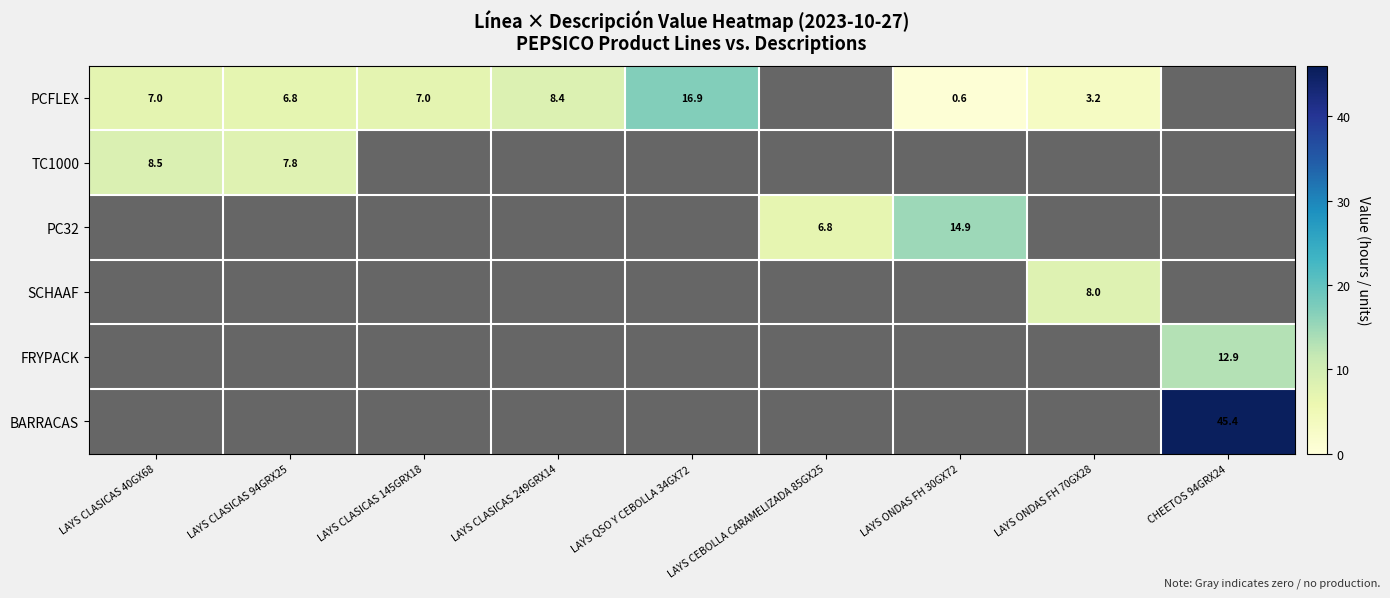

What is the difference between the highest and lowest values at LAYS ONDAS FH 30GX72?

14.9